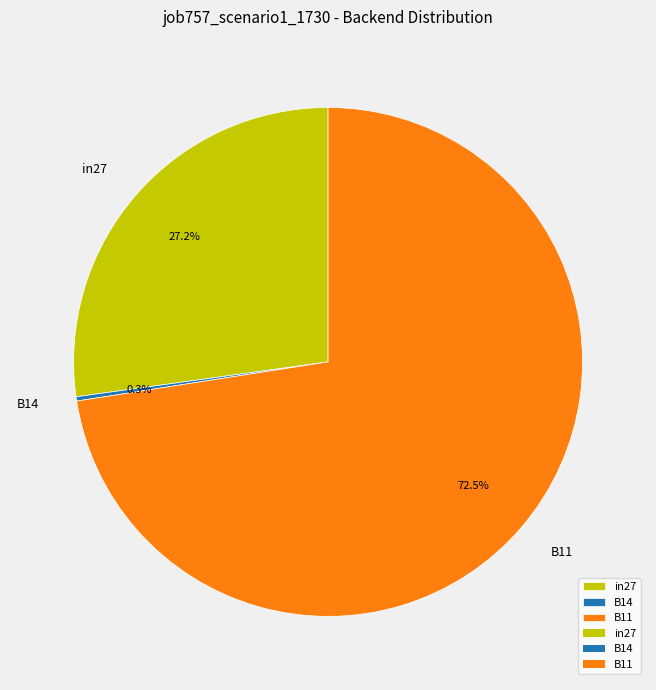

What is the largest slice in the pie chart?

B11